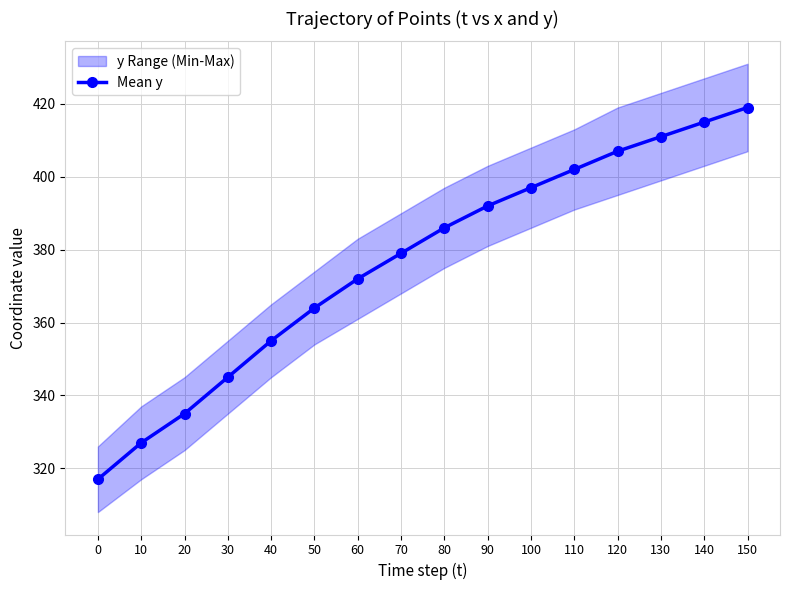

Reading left to right, what are all the values shown in this chart?

0=317	10=327	20=335	30=345	40=355	50=364	60=372	70=379	80=386	90=392	100=397	110=402	120=407	130=411	140=415	150=419